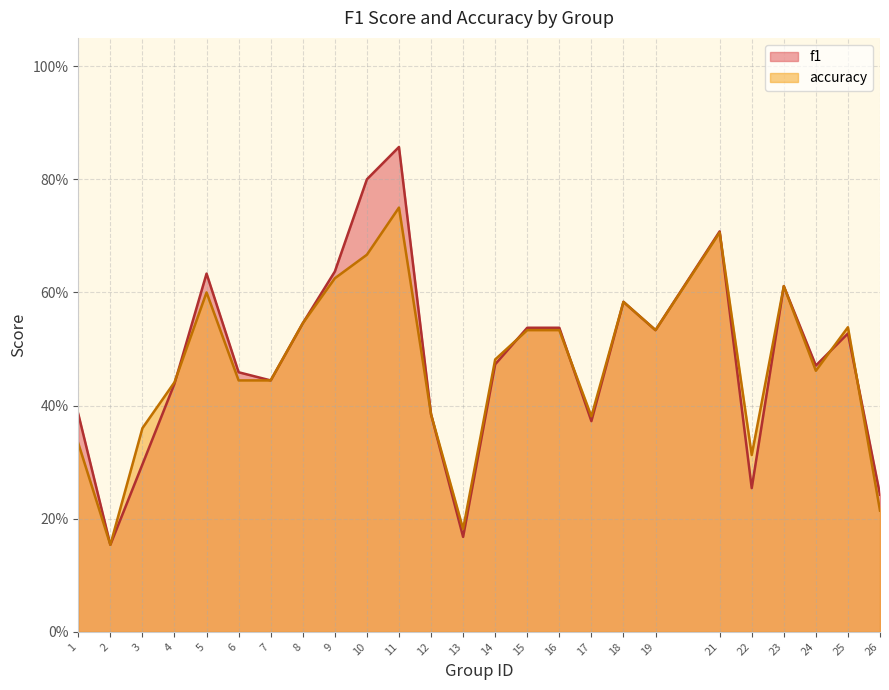

Between 2 and 16, which series saw the biggest shift?

f1